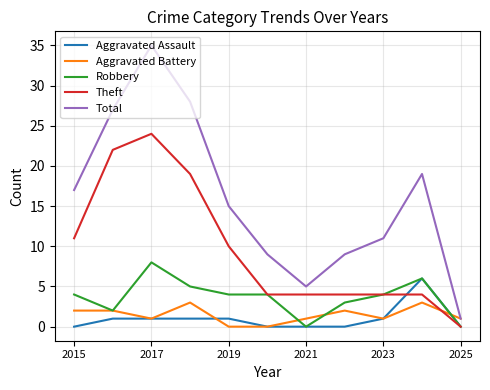

What is the highest value of the Robbery series?

8